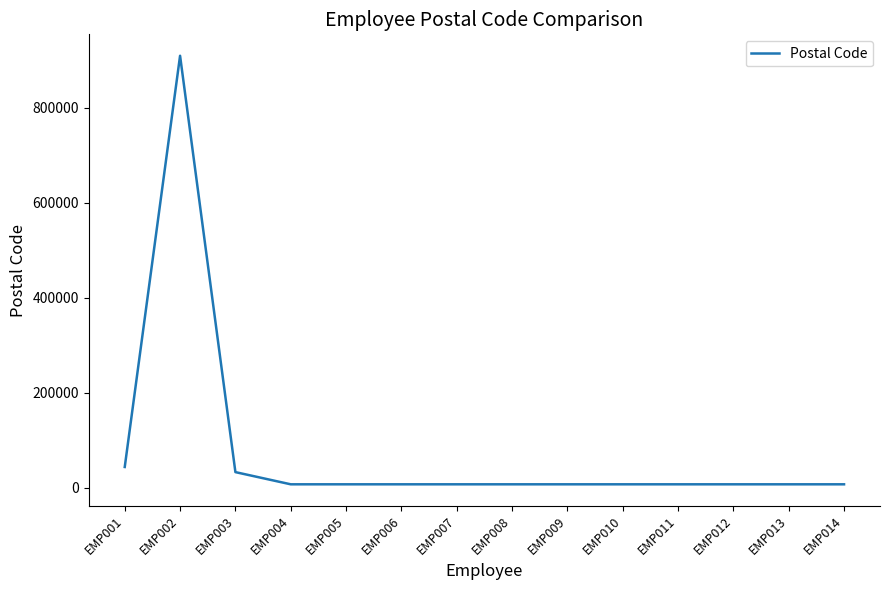

At which label is the value closest to 458364?

EMP001